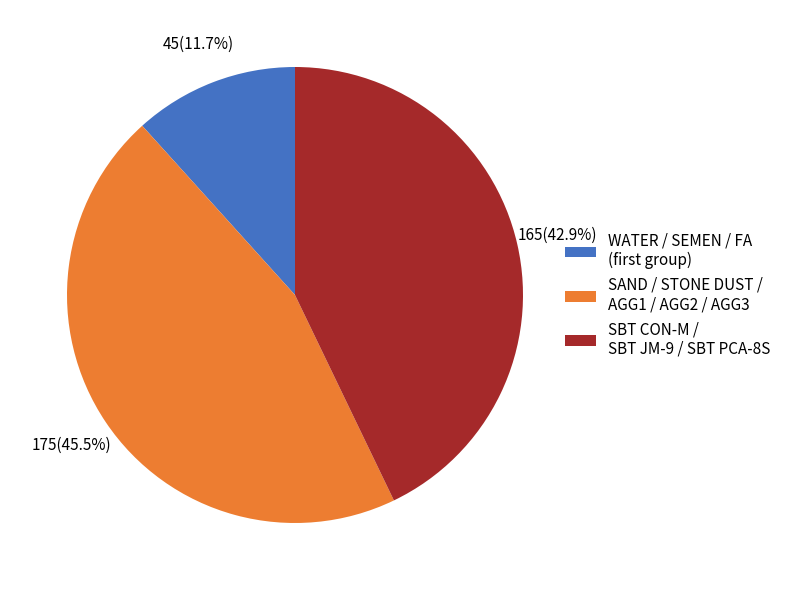

Combined, do SBT CON-M / SBT JM-9 / SBT PCA-8S and SAND / STONE DUST / AGG1 / AGG2 / AGG3 account for over 50%?

Yes